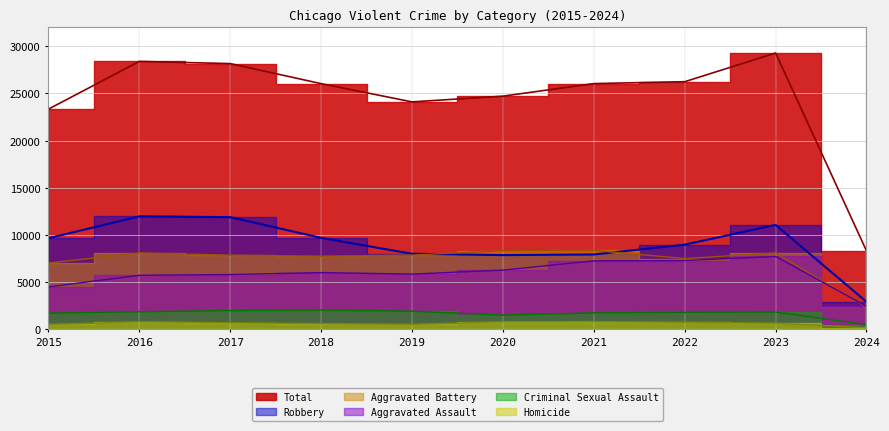

True or false: Robbery and Aggravated Assault intersect in this chart.

False